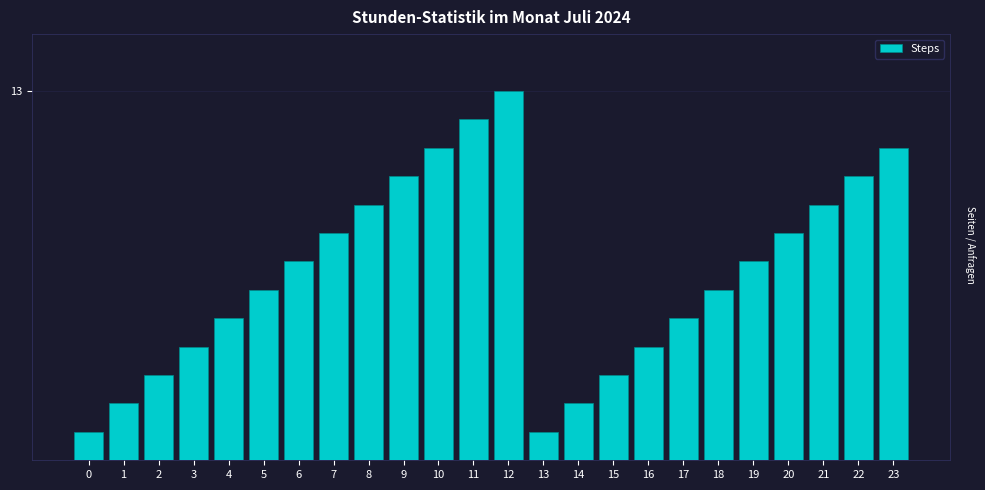

Does the chart contain any negative values?

No